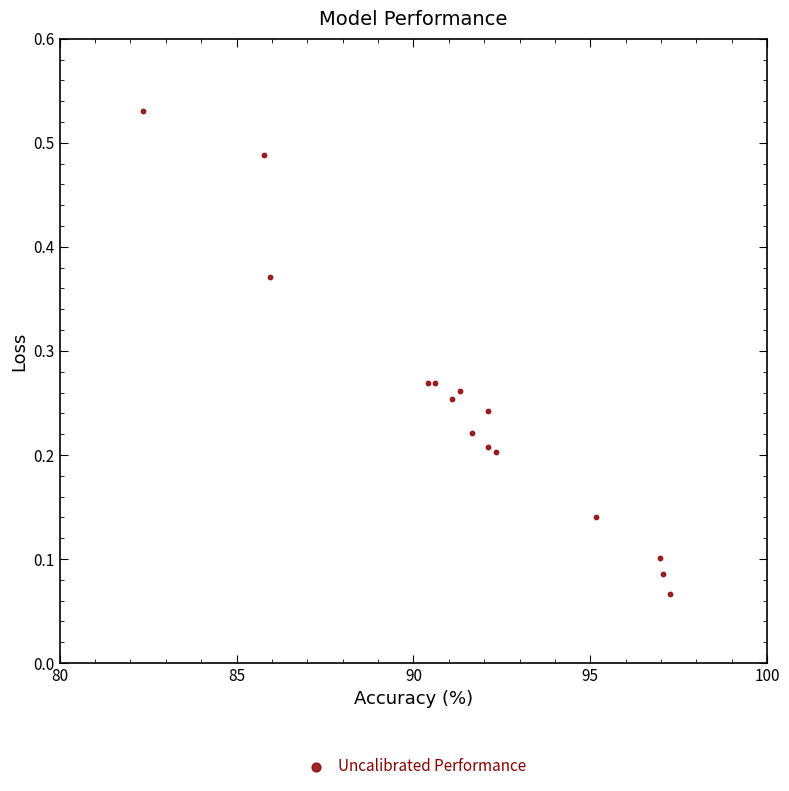

What is the range of X values (max minus min)?

14.9